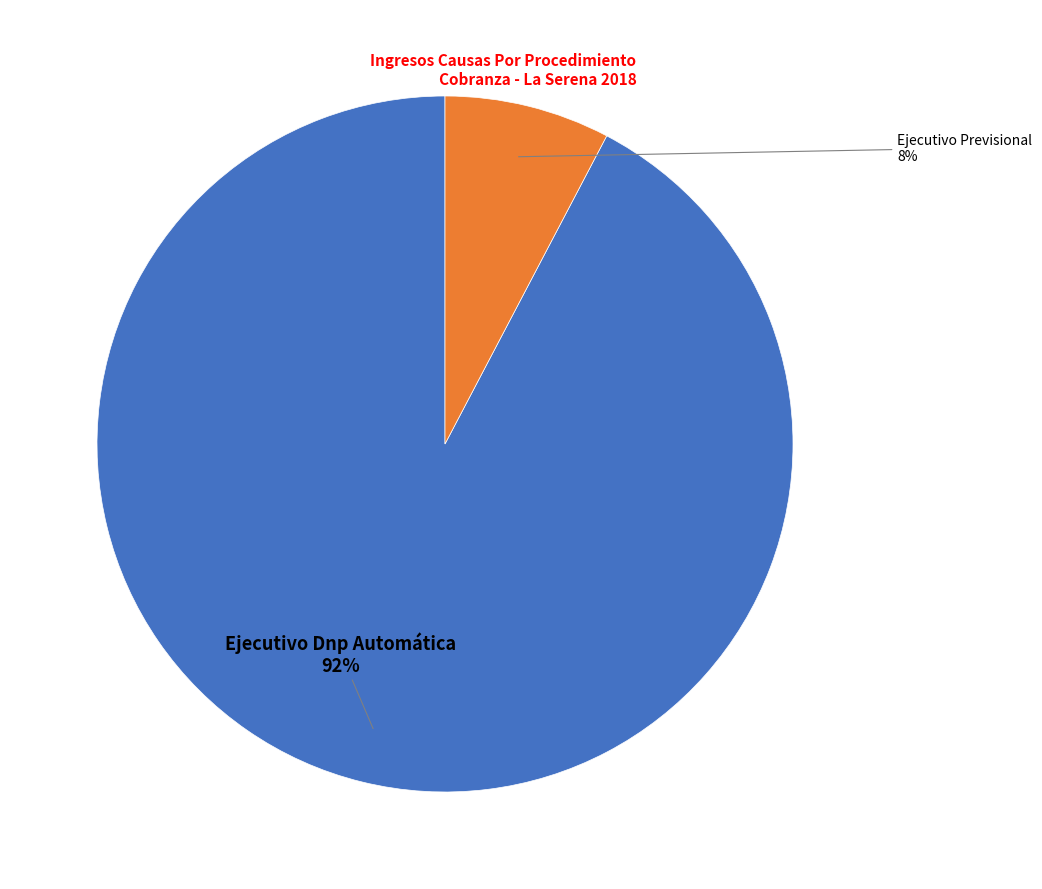

Does any single category account for the majority?

Yes